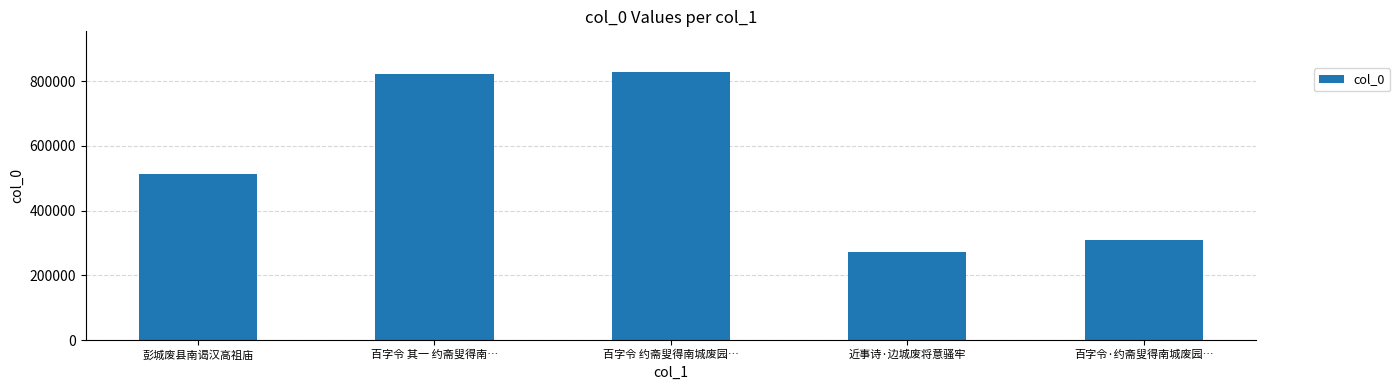

What is the label of the 2nd bar from the left?

百字令 其一 约斋叟得南…